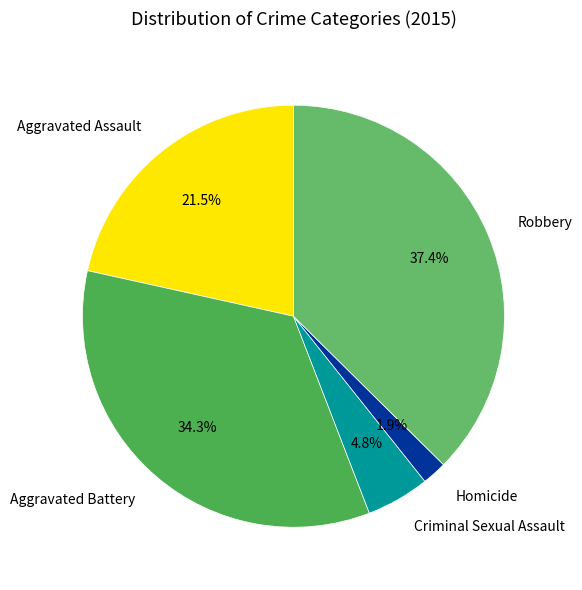

How many slices are in this pie chart?

5